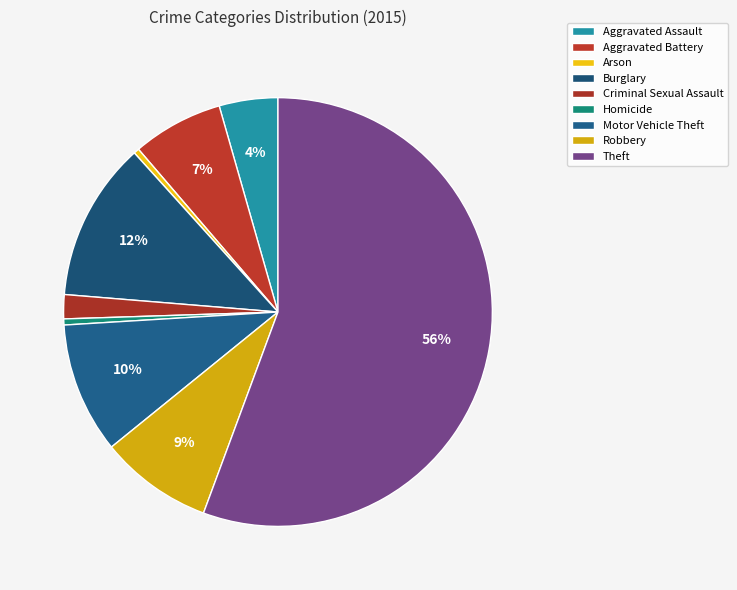

How many segments does this pie chart have?

9